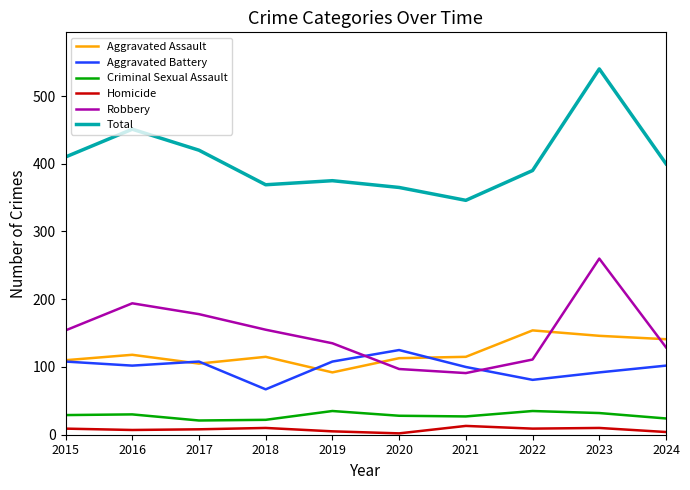

True or false: Aggravated Battery has more than 2 interior local peaks.

False